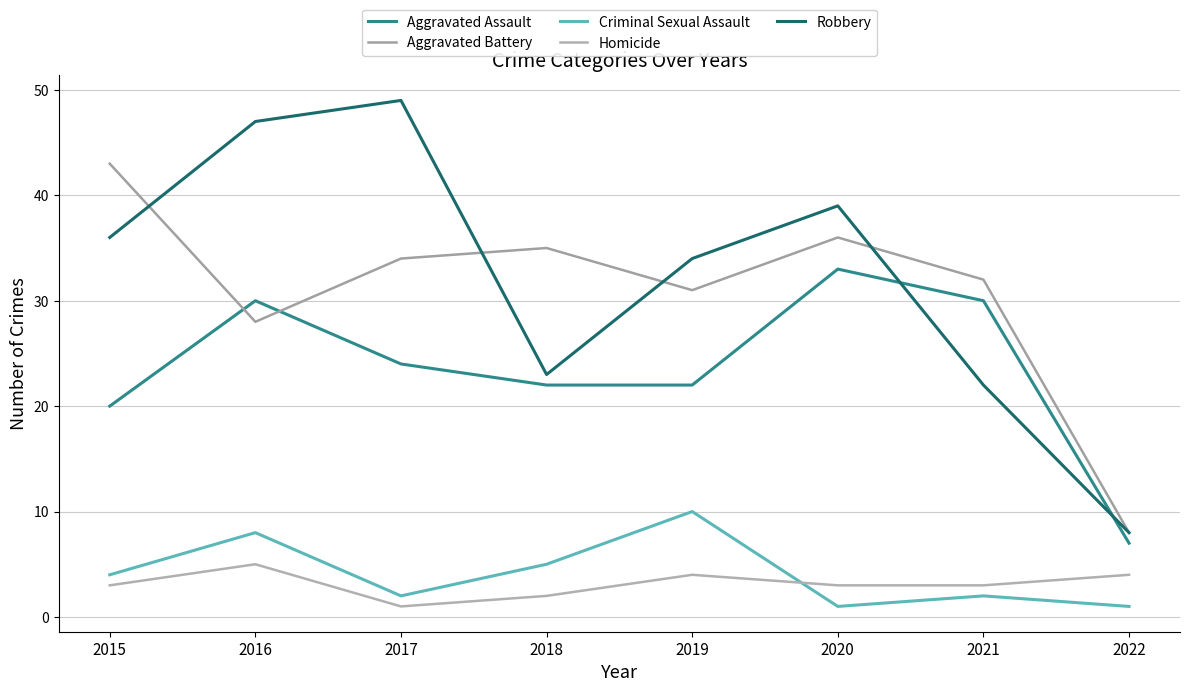

How many interior local peaks does the Aggravated Assault series have?

2